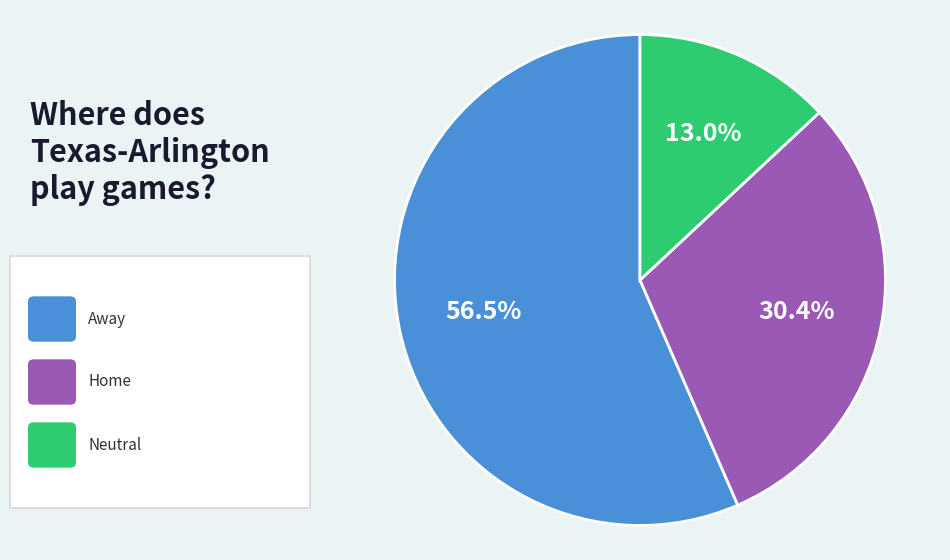

Is there any slice that represents more than half of the pie?

Yes